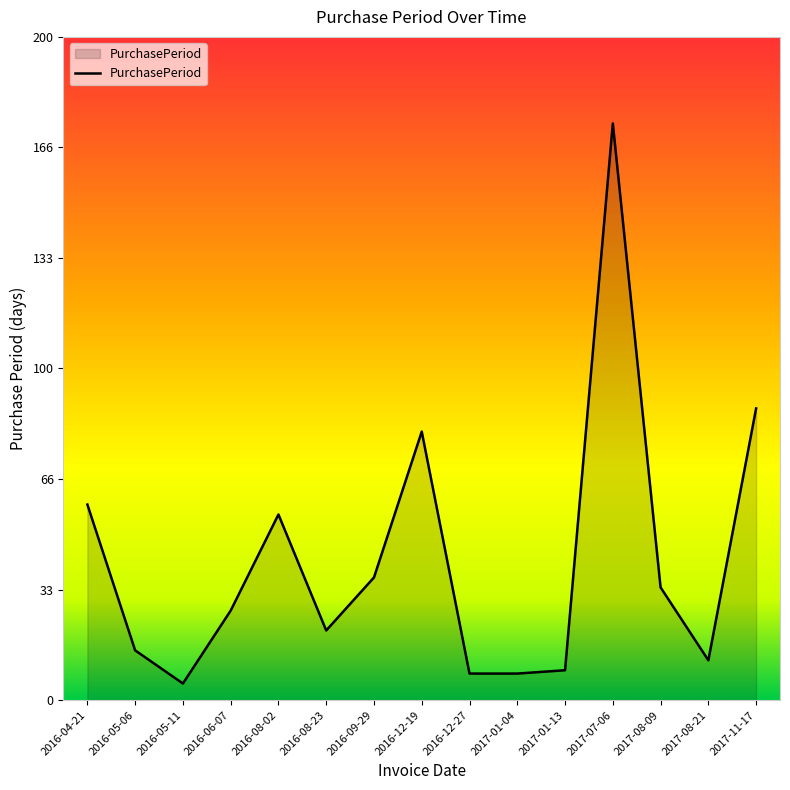

Does the chart have visible grid lines?

No